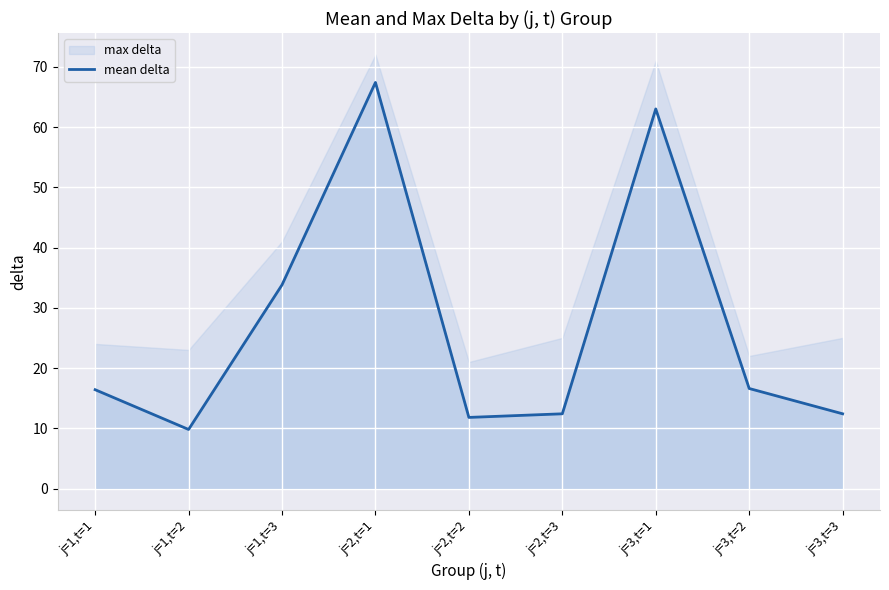

What is the label of the 2nd point from the right?

j=3,t=2